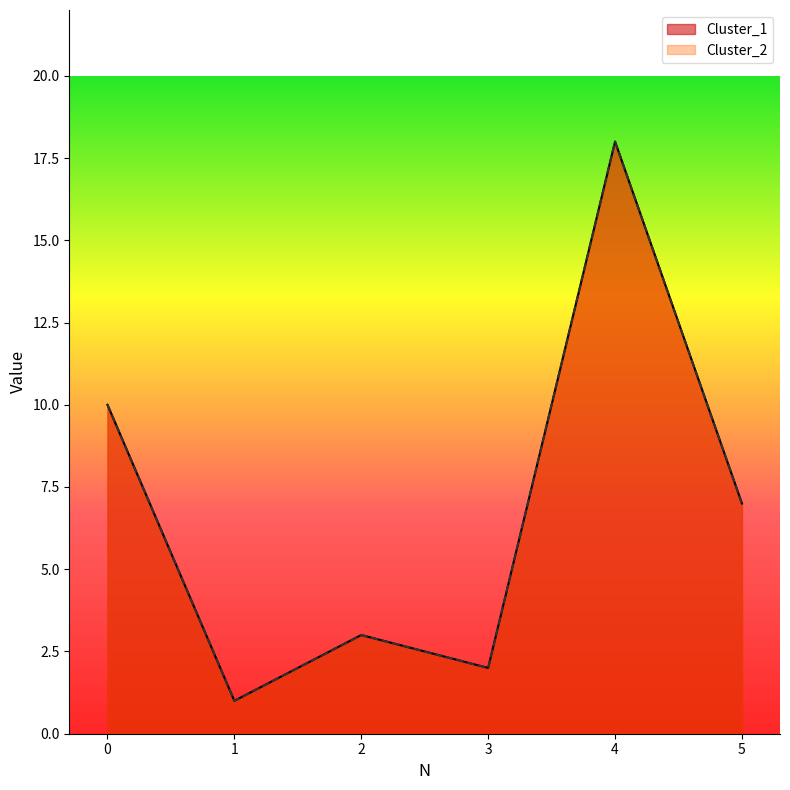

Reading right to left, extract all data points from this chart.

Cluster_1: 5=7	4=18	3=2	2=3	1=1	0=10
Cluster_2: 5=7	4=18	3=2	2=3	1=1	0=10